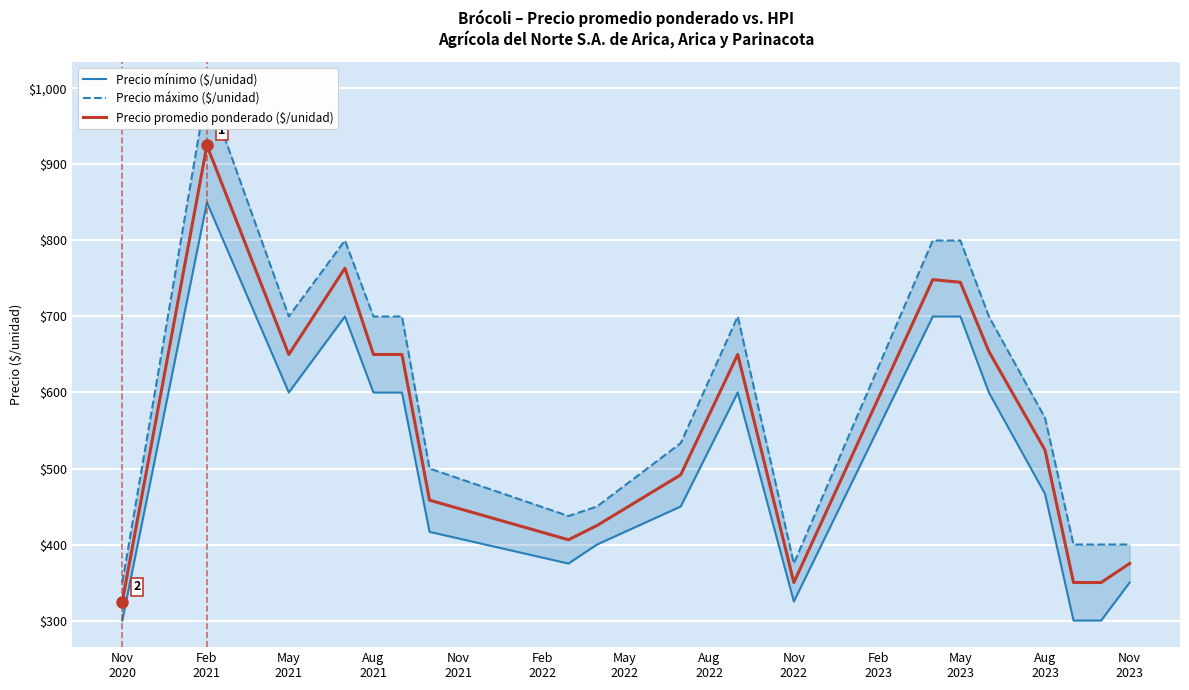

True or false: Precio máximo ($/unidad) has more than 0 interior local peaks.

True